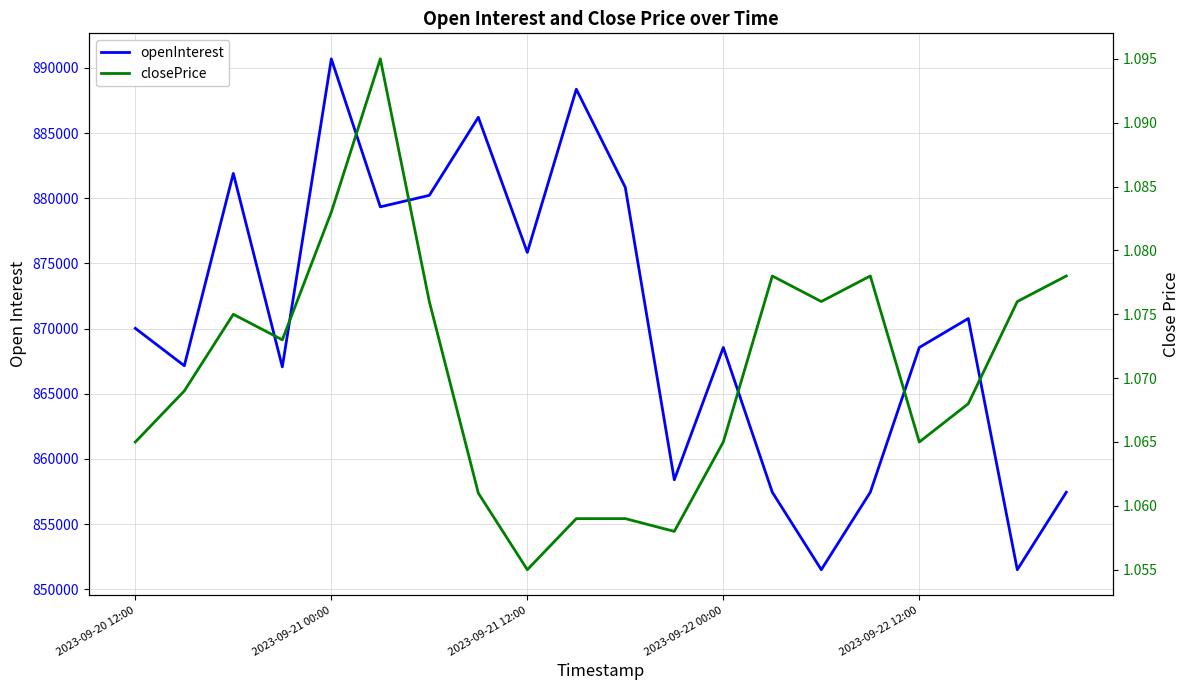

How many lines are shown in the chart?

2